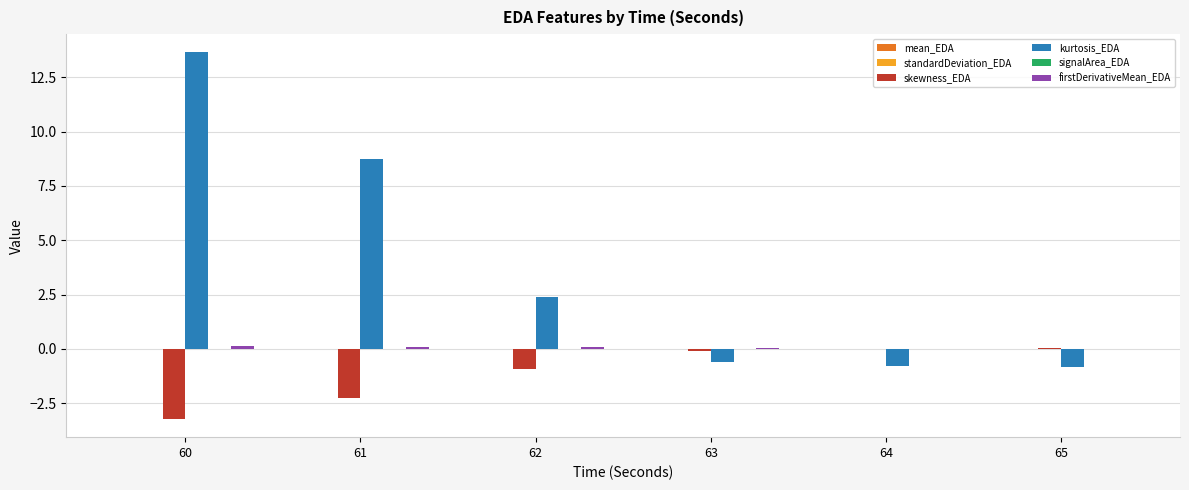

How many groups of bars are there?

6